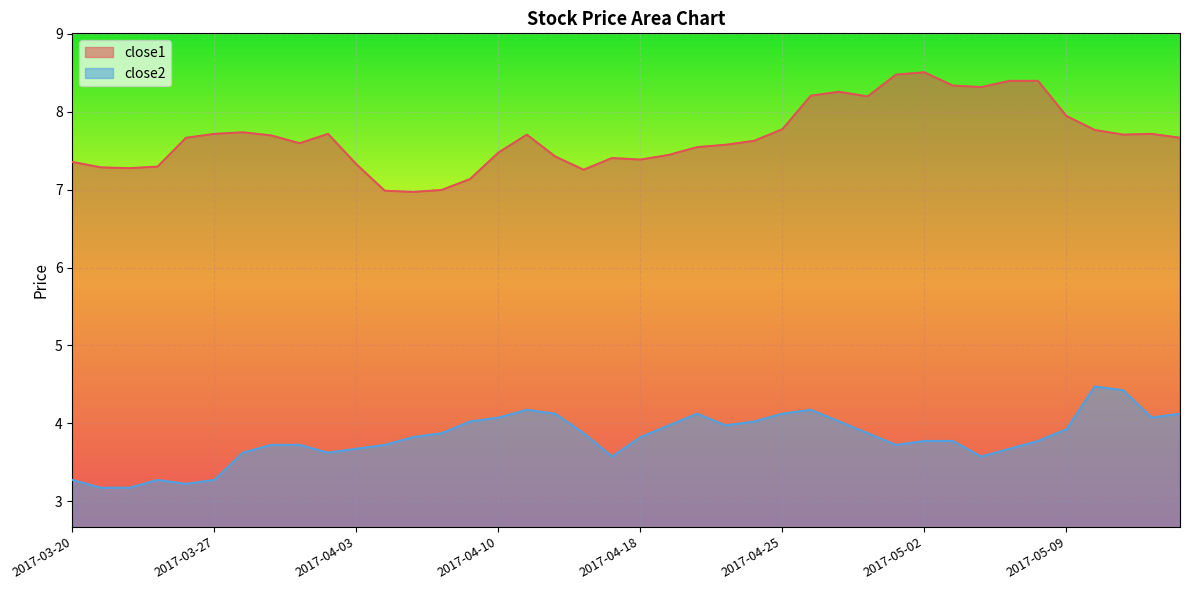

List the series in order of their peak value, highest first.

close1, close2